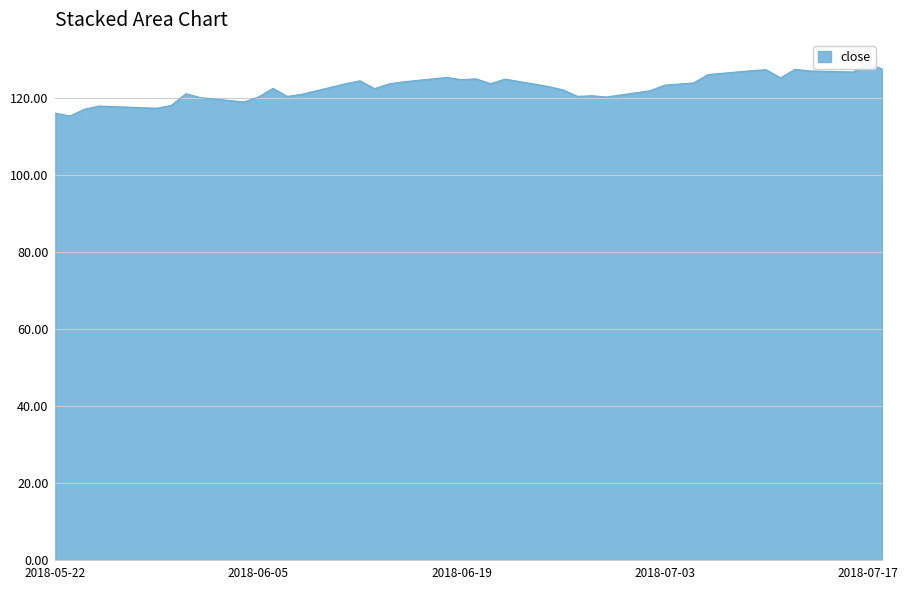

What is the difference between the values at 2018-05-24 and 2018-06-27?

3.4